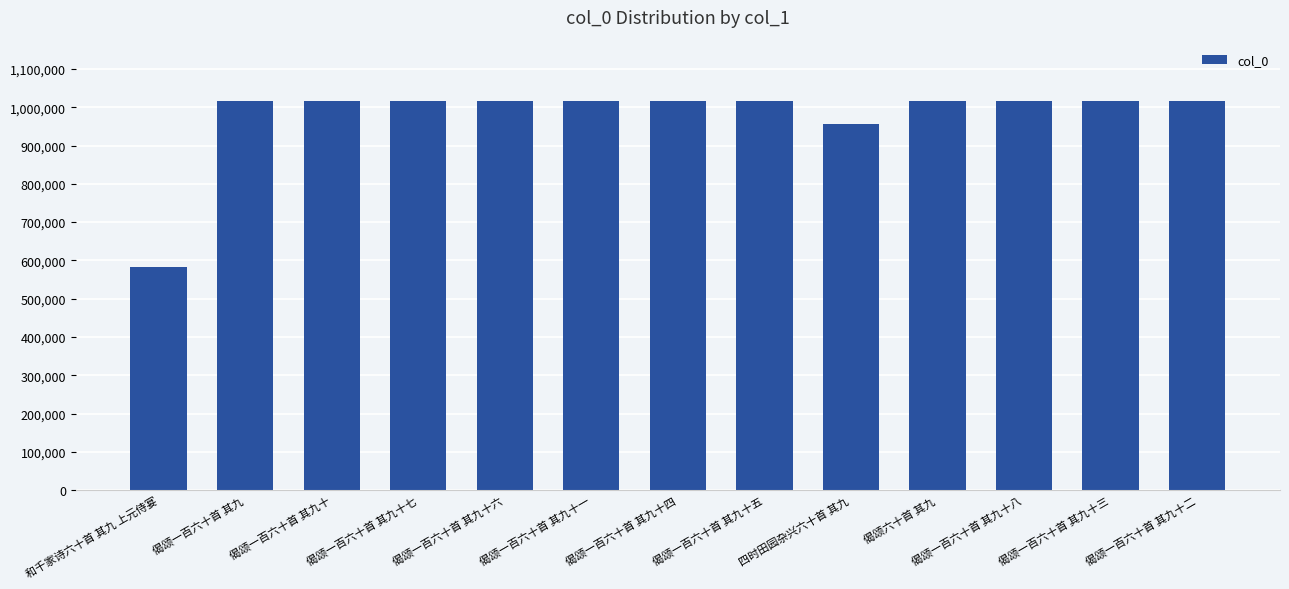

True or false: the data shows 619417 at 偈颂六十首 其九.

False